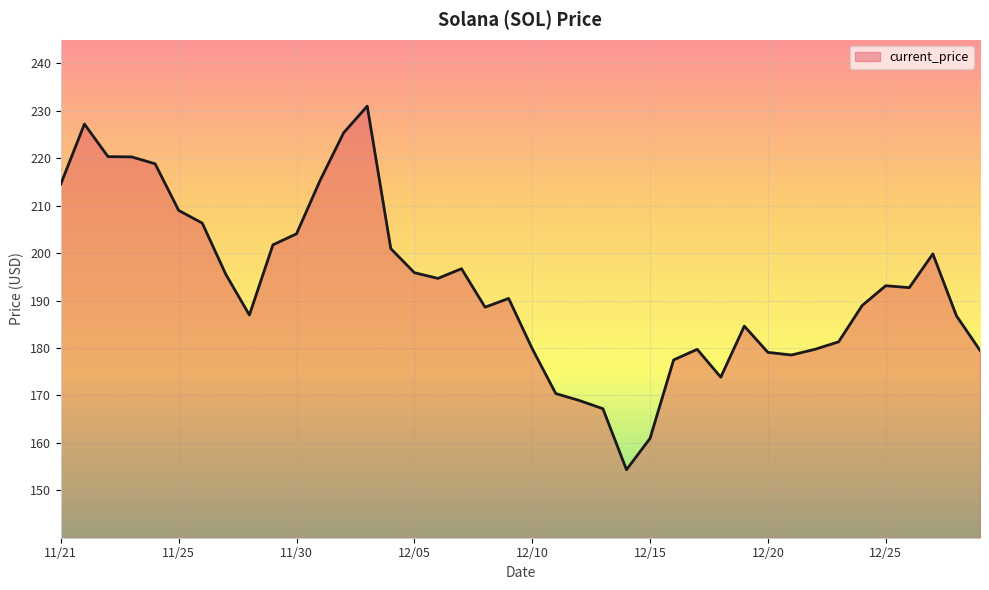

What is the minimum value shown in the chart?

154.3